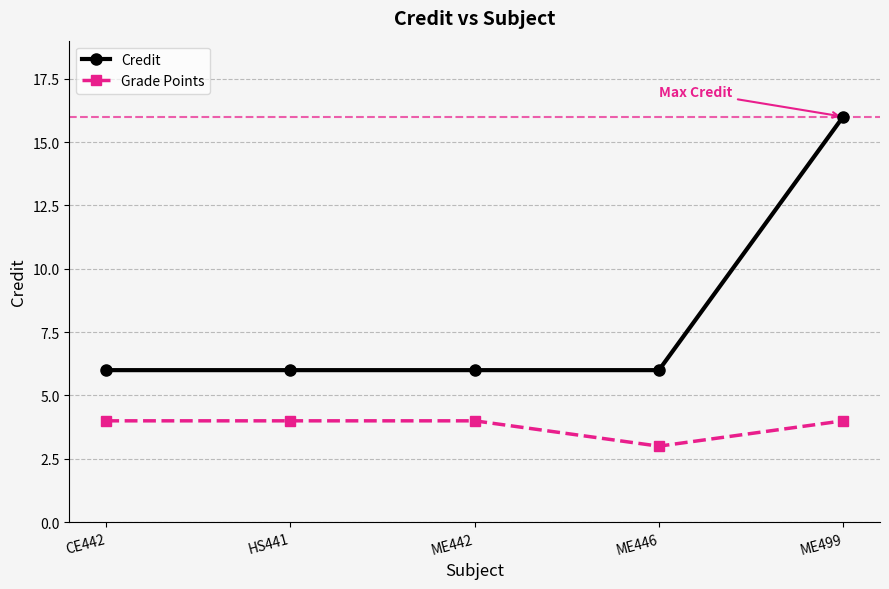

How many Credit values are between 6 and 7?

4